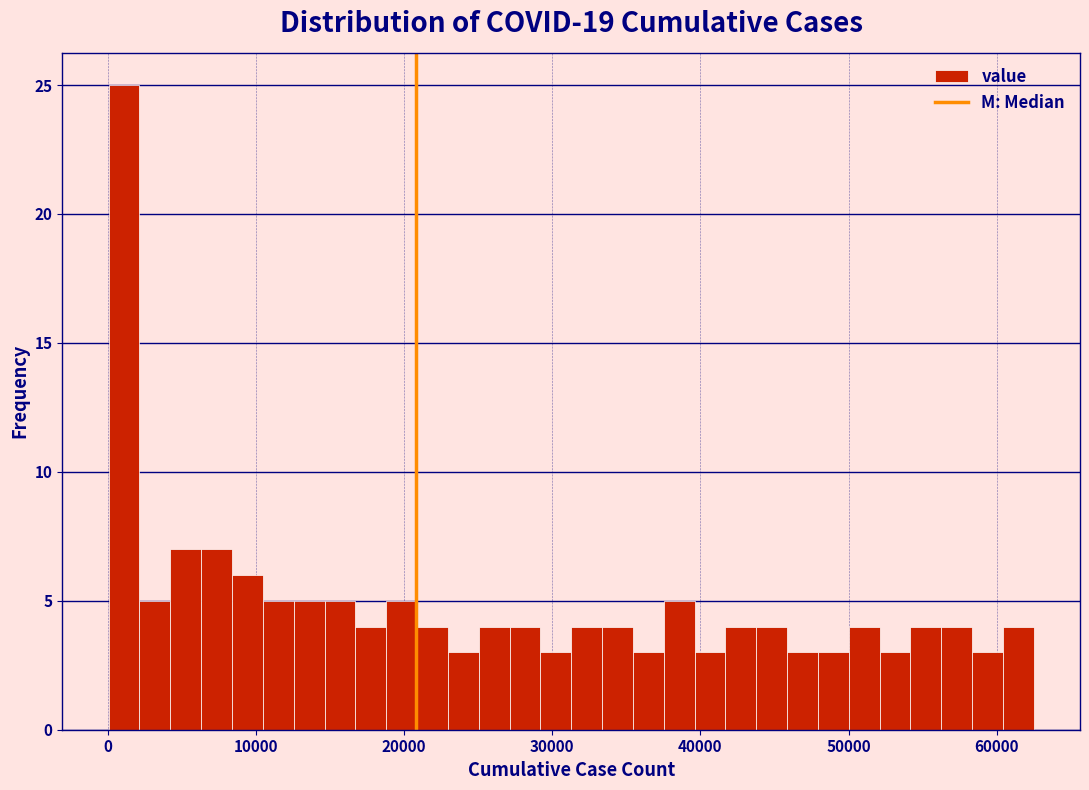

Read against the x-axis, roughly where is the centre of the tallest bar?

1000